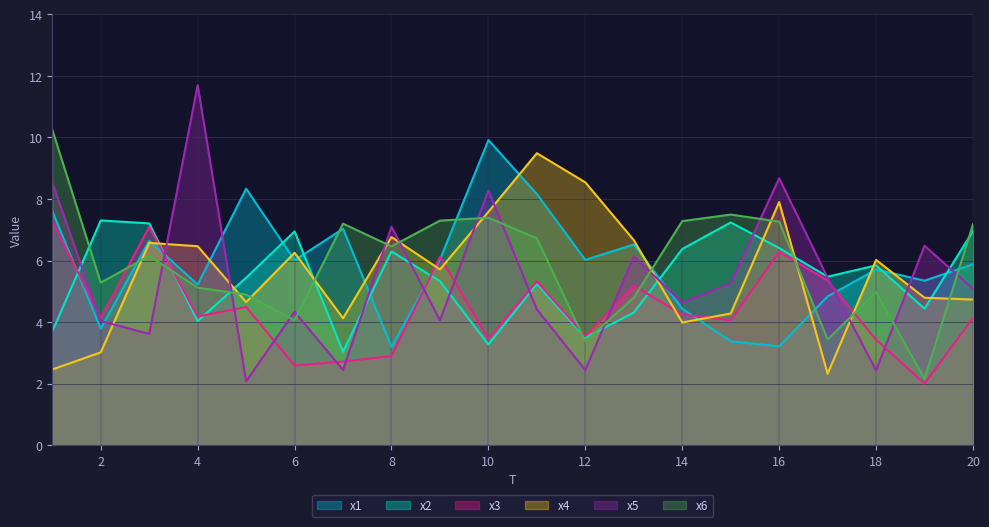

What is the difference between the maximum and minimum values in the x4 series?

7.2